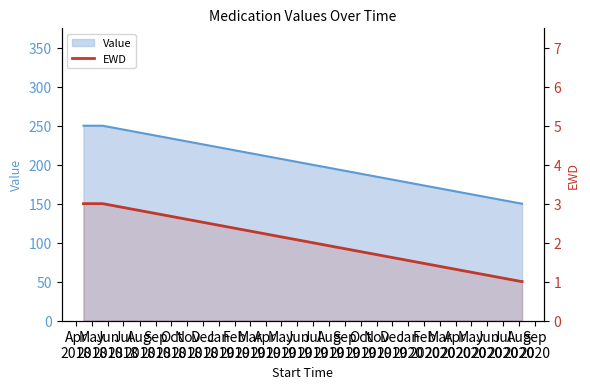

Which label corresponds to the largest value in the chart?

Apr
2018